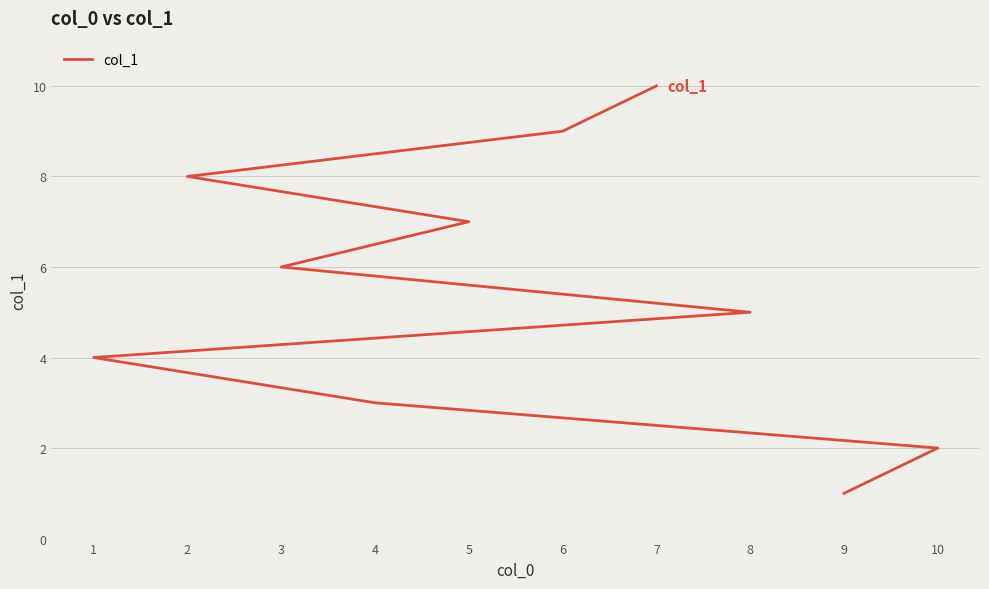

What is the change in value from 9 to 4?

+2